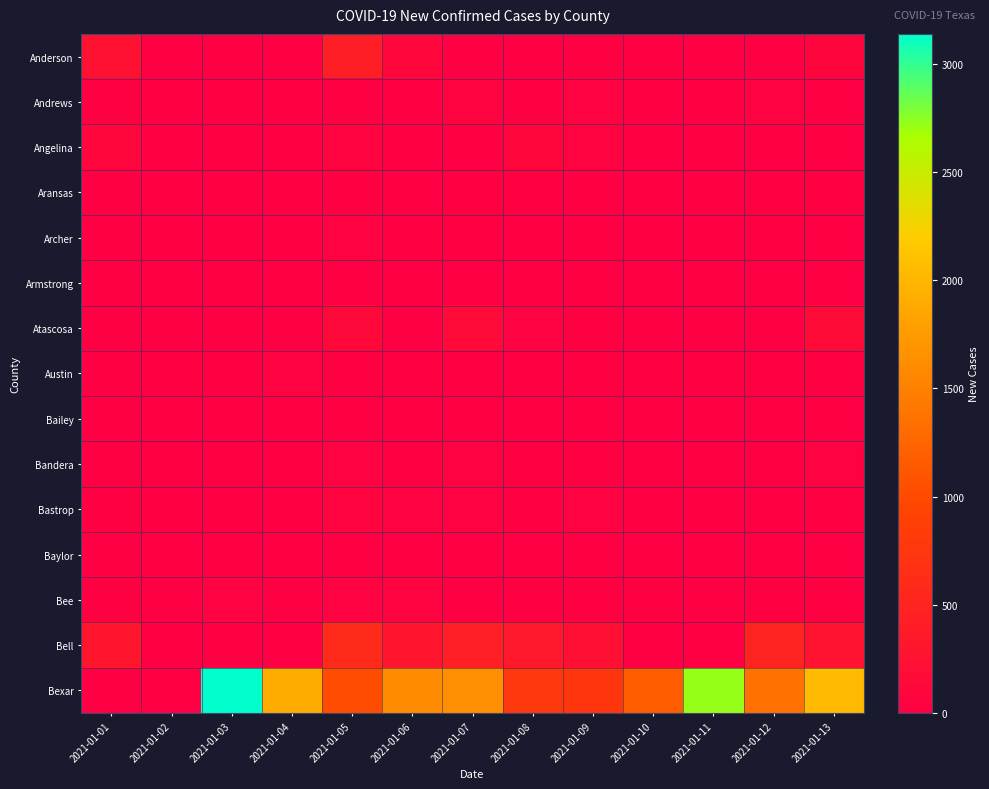

Which has a higher value, 2021-01-09 or 2021-01-11?

2021-01-09